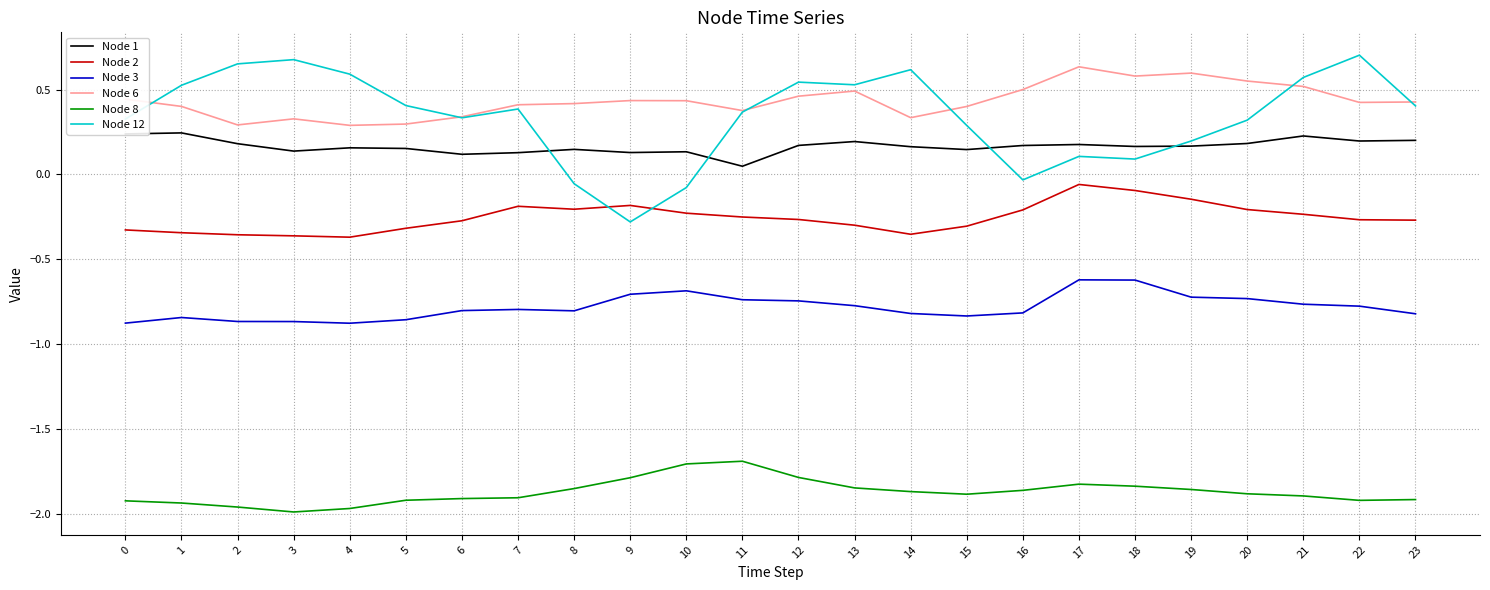

The Node 6 series shows 0.7 at 0. True or false?

False